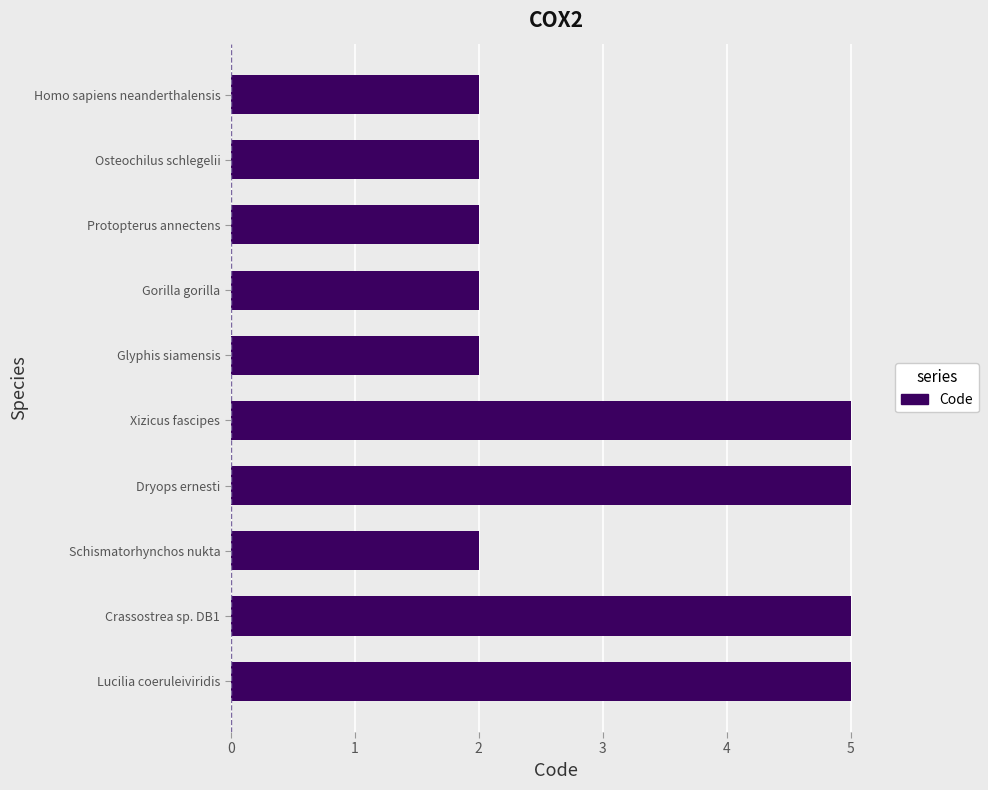

What is the maximum value shown in the chart?

5